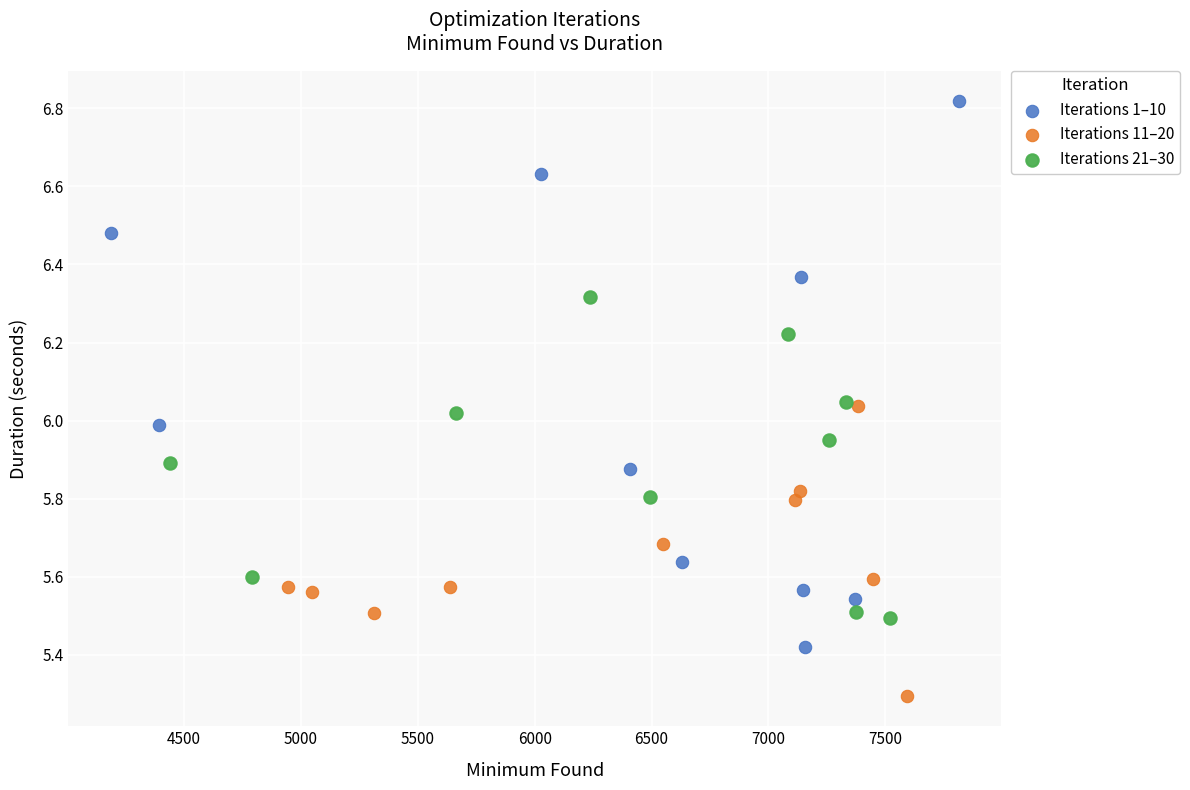

What are all the series names shown in the legend?

Iterations 1–10, Iterations 11–20, Iterations 21–30